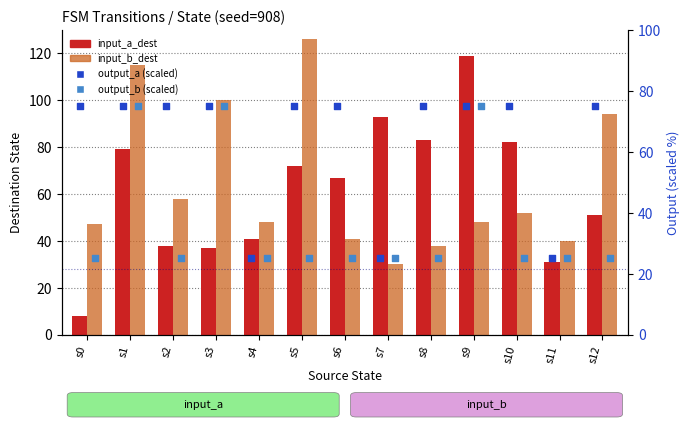

At which category is the sum across all series the highest?

s1